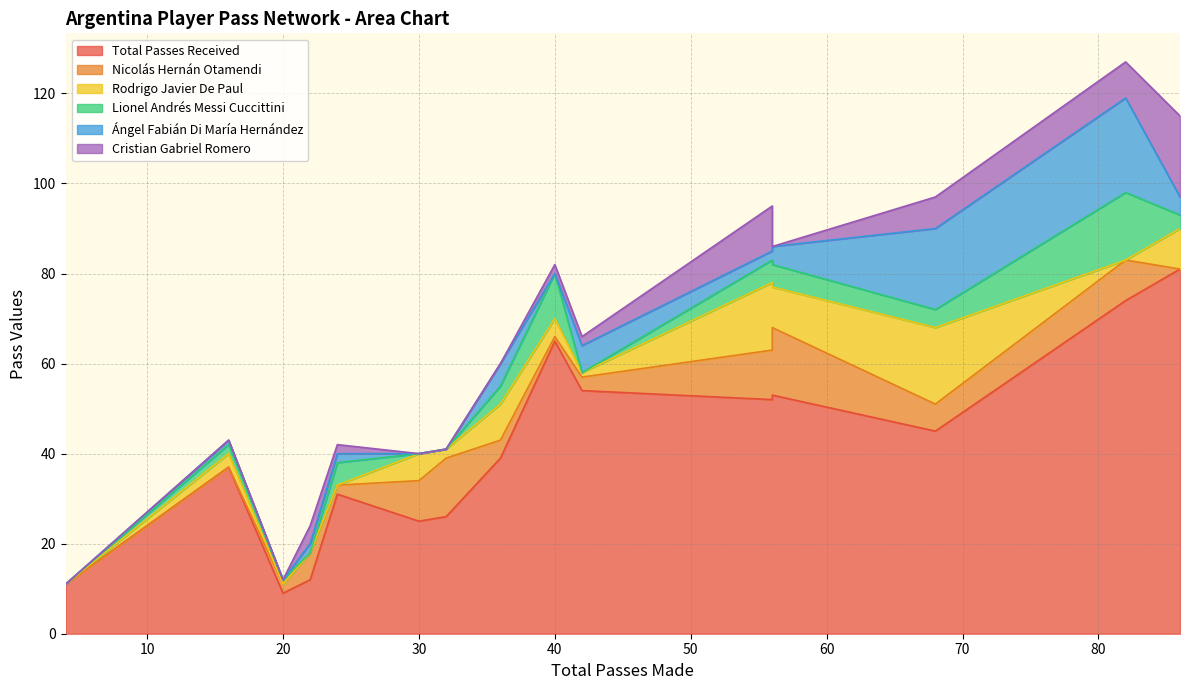

Does the chart have visible grid lines?

Yes